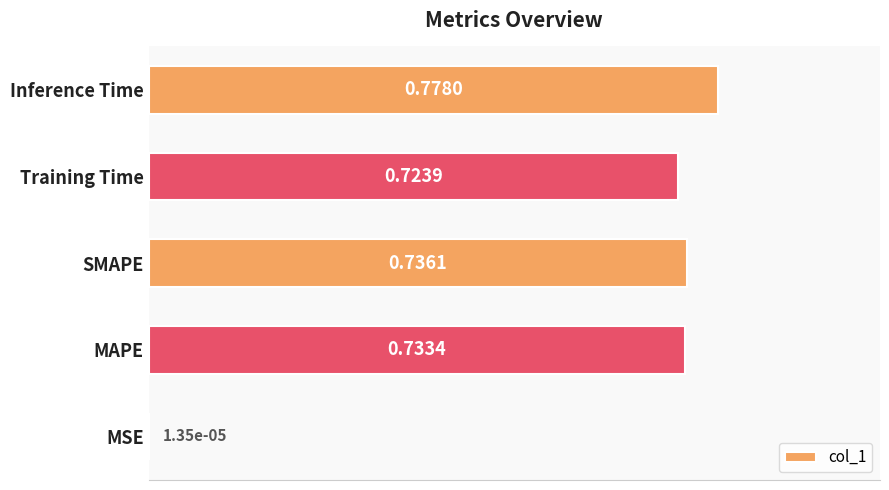

Between Inference Time and SMAPE, which is larger?

Inference Time